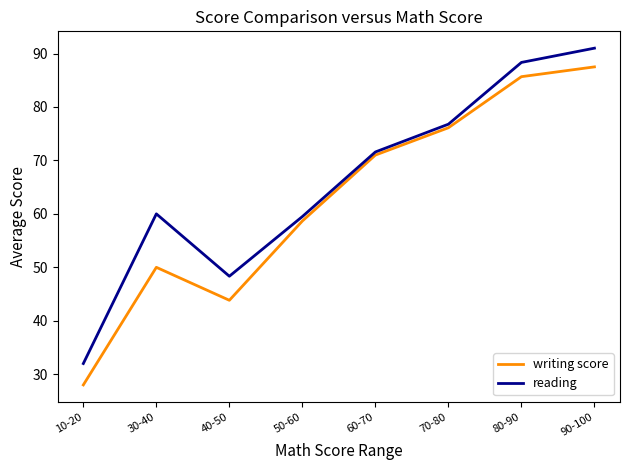

Where is the first local minimum for reading?

40-50